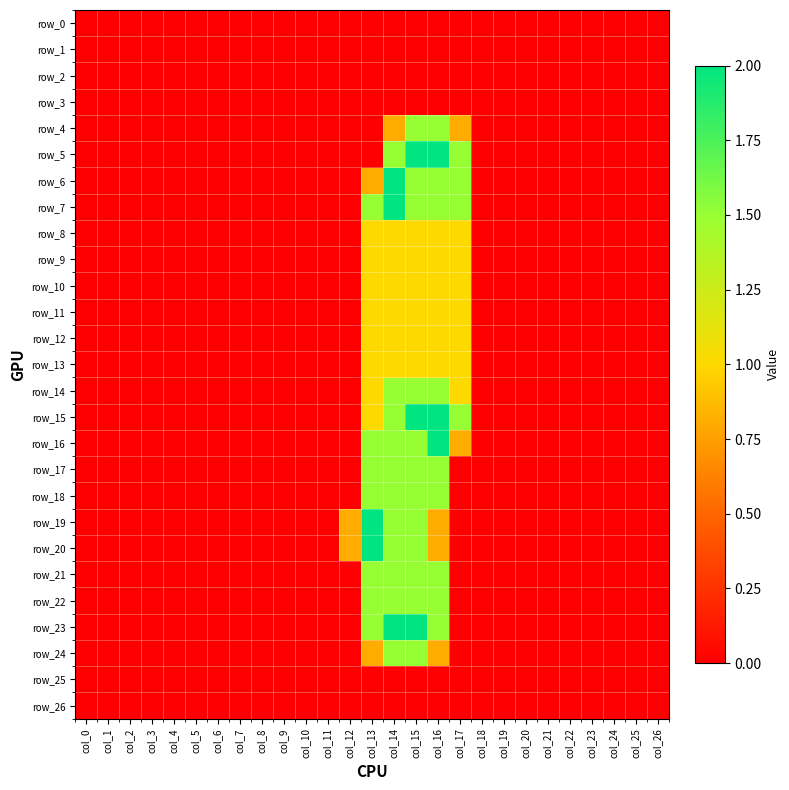

Reading right to left, extract all data points from this chart.

row_0: col_26=0.0	col_25=0.0	col_24=0.0	col_23=0.0	col_22=0.0	col_21=0.0	col_20=0.0	col_19=0.0	col_18=0.0	col_17=0.0	col_16=0.0	col_15=0.0	col_14=0.0	col_13=0.0	col_12=0.0	col_11=0.0	col_10=0.0	col_9=0.0	col_8=0.0	col_7=0.0	col_6=0.0	col_5=0.0	col_4=0.0	col_3=0.0	col_2=0.0	col_1=0.0	col_0=0.0
row_1: col_26=0.0	col_25=0.0	col_24=0.0	col_23=0.0	col_22=0.0	col_21=0.0	col_20=0.0	col_19=0.0	col_18=0.0	col_17=0.0	col_16=0.0	col_15=0.0	col_14=0.0	col_13=0.0	col_12=0.0	col_11=0.0	col_10=0.0	col_9=0.0	col_8=0.0	col_7=0.0	col_6=0.0	col_5=0.0	col_4=0.0	col_3=0.0	col_2=0.0	col_1=0.0	col_0=0.0
row_2: col_26=0.0	col_25=0.0	col_24=0.0	col_23=0.0	col_22=0.0	col_21=0.0	col_20=0.0	col_19=0.0	col_18=0.0	col_17=0.0	col_16=0.0	col_15=0.0	col_14=0.0	col_13=0.0	col_12=0.0	col_11=0.0	col_10=0.0	col_9=0.0	col_8=0.0	col_7=0.0	col_6=0.0	col_5=0.0	col_4=0.0	col_3=0.0	col_2=0.0	col_1=0.0	col_0=0.0
row_3: col_26=0.0	col_25=0.0	col_24=0.0	col_23=0.0	col_22=0.0	col_21=0.0	col_20=0.0	col_19=0.0	col_18=0.0	col_17=0.0	col_16=0.0	col_15=0.0	col_14=0.0	col_13=0.0	col_12=0.0	col_11=0.0	col_10=0.0	col_9=0.0	col_8=0.0	col_7=0.0	col_6=0.0	col_5=0.0	col_4=0.0	col_3=0.0	col_2=0.0	col_1=0.0	col_0=0.0
row_4: col_26=0.0	col_25=0.0	col_24=0.0	col_23=0.0	col_22=0.0	col_21=0.0	col_20=0.0	col_19=0.0	col_18=0.0	col_17=0.8	col_16=1.5	col_15=1.5	col_14=0.8	col_13=0.0	col_12=0.0	col_11=0.0	col_10=0.0	col_9=0.0	col_8=0.0	col_7=0.0	col_6=0.0	col_5=0.0	col_4=0.0	col_3=0.0	col_2=0.0	col_1=0.0	col_0=0.0
row_5: col_26=0.0	col_25=0.0	col_24=0.0	col_23=0.0	col_22=0.0	col_21=0.0	col_20=0.0	col_19=0.0	col_18=0.0	col_17=1.5	col_16=2.0	col_15=2.0	col_14=1.5	col_13=0.0	col_12=0.0	col_11=0.0	col_10=0.0	col_9=0.0	col_8=0.0	col_7=0.0	col_6=0.0	col_5=0.0	col_4=0.0	col_3=0.0	col_2=0.0	col_1=0.0	col_0=0.0
row_6: col_26=0.0	col_25=0.0	col_24=0.0	col_23=0.0	col_22=0.0	col_21=0.0	col_20=0.0	col_19=0.0	col_18=0.0	col_17=1.5	col_16=1.5	col_15=1.5	col_14=2.0	col_13=0.8	col_12=0.0	col_11=0.0	col_10=0.0	col_9=0.0	col_8=0.0	col_7=0.0	col_6=0.0	col_5=0.0	col_4=0.0	col_3=0.0	col_2=0.0	col_1=0.0	col_0=0.0
row_7: col_26=0.0	col_25=0.0	col_24=0.0	col_23=0.0	col_22=0.0	col_21=0.0	col_20=0.0	col_19=0.0	col_18=0.0	col_17=1.5	col_16=1.5	col_15=1.5	col_14=2.0	col_13=1.5	col_12=0.0	col_11=0.0	col_10=0.0	col_9=0.0	col_8=0.0	col_7=0.0	col_6=0.0	col_5=0.0	col_4=0.0	col_3=0.0	col_2=0.0	col_1=0.0	col_0=0.0
row_8: col_26=0.0	col_25=0.0	col_24=0.0	col_23=0.0	col_22=0.0	col_21=0.0	col_20=0.0	col_19=0.0	col_18=0.0	col_17=1.0	col_16=1.0	col_15=1.0	col_14=1.0	col_13=1.0	col_12=0.0	col_11=0.0	col_10=0.0	col_9=0.0	col_8=0.0	col_7=0.0	col_6=0.0	col_5=0.0	col_4=0.0	col_3=0.0	col_2=0.0	col_1=0.0	col_0=0.0
row_9: col_26=0.0	col_25=0.0	col_24=0.0	col_23=0.0	col_22=0.0	col_21=0.0	col_20=0.0	col_19=0.0	col_18=0.0	col_17=1.0	col_16=1.0	col_15=1.0	col_14=1.0	col_13=1.0	col_12=0.0	col_11=0.0	col_10=0.0	col_9=0.0	col_8=0.0	col_7=0.0	col_6=0.0	col_5=0.0	col_4=0.0	col_3=0.0	col_2=0.0	col_1=0.0	col_0=0.0
row_10: col_26=0.0	col_25=0.0	col_24=0.0	col_23=0.0	col_22=0.0	col_21=0.0	col_20=0.0	col_19=0.0	col_18=0.0	col_17=1.0	col_16=1.0	col_15=1.0	col_14=1.0	col_13=1.0	col_12=0.0	col_11=0.0	col_10=0.0	col_9=0.0	col_8=0.0	col_7=0.0	col_6=0.0	col_5=0.0	col_4=0.0	col_3=0.0	col_2=0.0	col_1=0.0	col_0=0.0
row_11: col_26=0.0	col_25=0.0	col_24=0.0	col_23=0.0	col_22=0.0	col_21=0.0	col_20=0.0	col_19=0.0	col_18=0.0	col_17=1.0	col_16=1.0	col_15=1.0	col_14=1.0	col_13=1.0	col_12=0.0	col_11=0.0	col_10=0.0	col_9=0.0	col_8=0.0	col_7=0.0	col_6=0.0	col_5=0.0	col_4=0.0	col_3=0.0	col_2=0.0	col_1=0.0	col_0=0.0
row_12: col_26=0.0	col_25=0.0	col_24=0.0	col_23=0.0	col_22=0.0	col_21=0.0	col_20=0.0	col_19=0.0	col_18=0.0	col_17=1.0	col_16=1.0	col_15=1.0	col_14=1.0	col_13=1.0	col_12=0.0	col_11=0.0	col_10=0.0	col_9=0.0	col_8=0.0	col_7=0.0	col_6=0.0	col_5=0.0	col_4=0.0	col_3=0.0	col_2=0.0	col_1=0.0	col_0=0.0
row_13: col_26=0.0	col_25=0.0	col_24=0.0	col_23=0.0	col_22=0.0	col_21=0.0	col_20=0.0	col_19=0.0	col_18=0.0	col_17=1.0	col_16=1.0	col_15=1.0	col_14=1.0	col_13=1.0	col_12=0.0	col_11=0.0	col_10=0.0	col_9=0.0	col_8=0.0	col_7=0.0	col_6=0.0	col_5=0.0	col_4=0.0	col_3=0.0	col_2=0.0	col_1=0.0	col_0=0.0
row_14: col_26=0.0	col_25=0.0	col_24=0.0	col_23=0.0	col_22=0.0	col_21=0.0	col_20=0.0	col_19=0.0	col_18=0.0	col_17=1.0	col_16=1.5	col_15=1.5	col_14=1.5	col_13=1.0	col_12=0.0	col_11=0.0	col_10=0.0	col_9=0.0	col_8=0.0	col_7=0.0	col_6=0.0	col_5=0.0	col_4=0.0	col_3=0.0	col_2=0.0	col_1=0.0	col_0=0.0
row_15: col_26=0.0	col_25=0.0	col_24=0.0	col_23=0.0	col_22=0.0	col_21=0.0	col_20=0.0	col_19=0.0	col_18=0.0	col_17=1.5	col_16=2.0	col_15=2.0	col_14=1.5	col_13=1.0	col_12=0.0	col_11=0.0	col_10=0.0	col_9=0.0	col_8=0.0	col_7=0.0	col_6=0.0	col_5=0.0	col_4=0.0	col_3=0.0	col_2=0.0	col_1=0.0	col_0=0.0
row_16: col_26=0.0	col_25=0.0	col_24=0.0	col_23=0.0	col_22=0.0	col_21=0.0	col_20=0.0	col_19=0.0	col_18=0.0	col_17=0.8	col_16=2.0	col_15=1.5	col_14=1.5	col_13=1.5	col_12=0.0	col_11=0.0	col_10=0.0	col_9=0.0	col_8=0.0	col_7=0.0	col_6=0.0	col_5=0.0	col_4=0.0	col_3=0.0	col_2=0.0	col_1=0.0	col_0=0.0
row_17: col_26=0.0	col_25=0.0	col_24=0.0	col_23=0.0	col_22=0.0	col_21=0.0	col_20=0.0	col_19=0.0	col_18=0.0	col_17=0.0	col_16=1.5	col_15=1.5	col_14=1.5	col_13=1.5	col_12=0.0	col_11=0.0	col_10=0.0	col_9=0.0	col_8=0.0	col_7=0.0	col_6=0.0	col_5=0.0	col_4=0.0	col_3=0.0	col_2=0.0	col_1=0.0	col_0=0.0
row_18: col_26=0.0	col_25=0.0	col_24=0.0	col_23=0.0	col_22=0.0	col_21=0.0	col_20=0.0	col_19=0.0	col_18=0.0	col_17=0.0	col_16=1.5	col_15=1.5	col_14=1.5	col_13=1.5	col_12=0.0	col_11=0.0	col_10=0.0	col_9=0.0	col_8=0.0	col_7=0.0	col_6=0.0	col_5=0.0	col_4=0.0	col_3=0.0	col_2=0.0	col_1=0.0	col_0=0.0
row_19: col_26=0.0	col_25=0.0	col_24=0.0	col_23=0.0	col_22=0.0	col_21=0.0	col_20=0.0	col_19=0.0	col_18=0.0	col_17=0.0	col_16=0.8	col_15=1.5	col_14=1.5	col_13=2.0	col_12=0.8	col_11=0.0	col_10=0.0	col_9=0.0	col_8=0.0	col_7=0.0	col_6=0.0	col_5=0.0	col_4=0.0	col_3=0.0	col_2=0.0	col_1=0.0	col_0=0.0
row_20: col_26=0.0	col_25=0.0	col_24=0.0	col_23=0.0	col_22=0.0	col_21=0.0	col_20=0.0	col_19=0.0	col_18=0.0	col_17=0.0	col_16=0.8	col_15=1.5	col_14=1.5	col_13=2.0	col_12=0.8	col_11=0.0	col_10=0.0	col_9=0.0	col_8=0.0	col_7=0.0	col_6=0.0	col_5=0.0	col_4=0.0	col_3=0.0	col_2=0.0	col_1=0.0	col_0=0.0
row_21: col_26=0.0	col_25=0.0	col_24=0.0	col_23=0.0	col_22=0.0	col_21=0.0	col_20=0.0	col_19=0.0	col_18=0.0	col_17=0.0	col_16=1.5	col_15=1.5	col_14=1.5	col_13=1.5	col_12=0.0	col_11=0.0	col_10=0.0	col_9=0.0	col_8=0.0	col_7=0.0	col_6=0.0	col_5=0.0	col_4=0.0	col_3=0.0	col_2=0.0	col_1=0.0	col_0=0.0
row_22: col_26=0.0	col_25=0.0	col_24=0.0	col_23=0.0	col_22=0.0	col_21=0.0	col_20=0.0	col_19=0.0	col_18=0.0	col_17=0.0	col_16=1.5	col_15=1.5	col_14=1.5	col_13=1.5	col_12=0.0	col_11=0.0	col_10=0.0	col_9=0.0	col_8=0.0	col_7=0.0	col_6=0.0	col_5=0.0	col_4=0.0	col_3=0.0	col_2=0.0	col_1=0.0	col_0=0.0
row_23: col_26=0.0	col_25=0.0	col_24=0.0	col_23=0.0	col_22=0.0	col_21=0.0	col_20=0.0	col_19=0.0	col_18=0.0	col_17=0.0	col_16=1.5	col_15=2.0	col_14=2.0	col_13=1.5	col_12=0.0	col_11=0.0	col_10=0.0	col_9=0.0	col_8=0.0	col_7=0.0	col_6=0.0	col_5=0.0	col_4=0.0	col_3=0.0	col_2=0.0	col_1=0.0	col_0=0.0
row_24: col_26=0.0	col_25=0.0	col_24=0.0	col_23=0.0	col_22=0.0	col_21=0.0	col_20=0.0	col_19=0.0	col_18=0.0	col_17=0.0	col_16=0.8	col_15=1.5	col_14=1.5	col_13=0.8	col_12=0.0	col_11=0.0	col_10=0.0	col_9=0.0	col_8=0.0	col_7=0.0	col_6=0.0	col_5=0.0	col_4=0.0	col_3=0.0	col_2=0.0	col_1=0.0	col_0=0.0
row_25: col_26=0.0	col_25=0.0	col_24=0.0	col_23=0.0	col_22=0.0	col_21=0.0	col_20=0.0	col_19=0.0	col_18=0.0	col_17=0.0	col_16=0.0	col_15=0.0	col_14=0.0	col_13=0.0	col_12=0.0	col_11=0.0	col_10=0.0	col_9=0.0	col_8=0.0	col_7=0.0	col_6=0.0	col_5=0.0	col_4=0.0	col_3=0.0	col_2=0.0	col_1=0.0	col_0=0.0
row_26: col_26=0.0	col_25=0.0	col_24=0.0	col_23=0.0	col_22=0.0	col_21=0.0	col_20=0.0	col_19=0.0	col_18=0.0	col_17=0.0	col_16=0.0	col_15=0.0	col_14=0.0	col_13=0.0	col_12=0.0	col_11=0.0	col_10=0.0	col_9=0.0	col_8=0.0	col_7=0.0	col_6=0.0	col_5=0.0	col_4=0.0	col_3=0.0	col_2=0.0	col_1=0.0	col_0=0.0